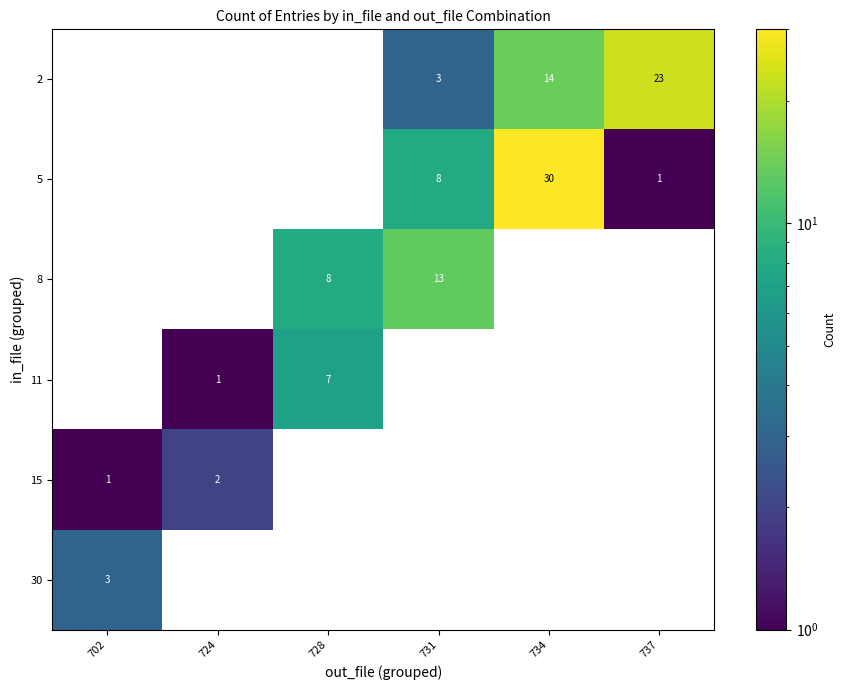

Is the value of 5 at 737 greater than the value of 11 at 728?

No